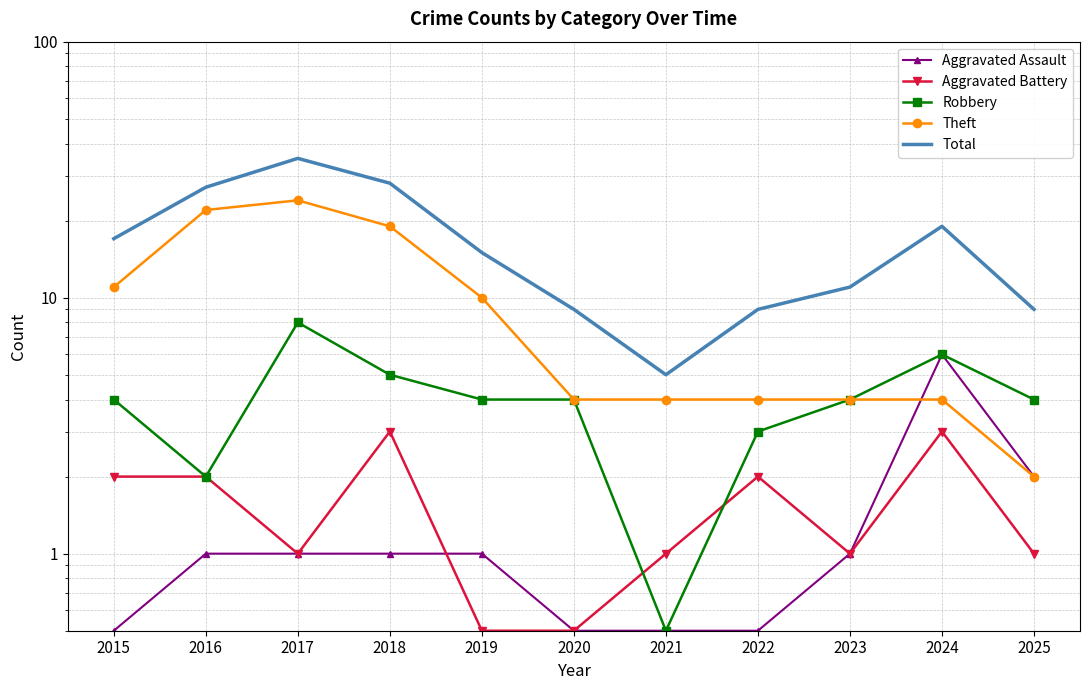

Is it true that Robbery equals 5.0 at 2018?

True